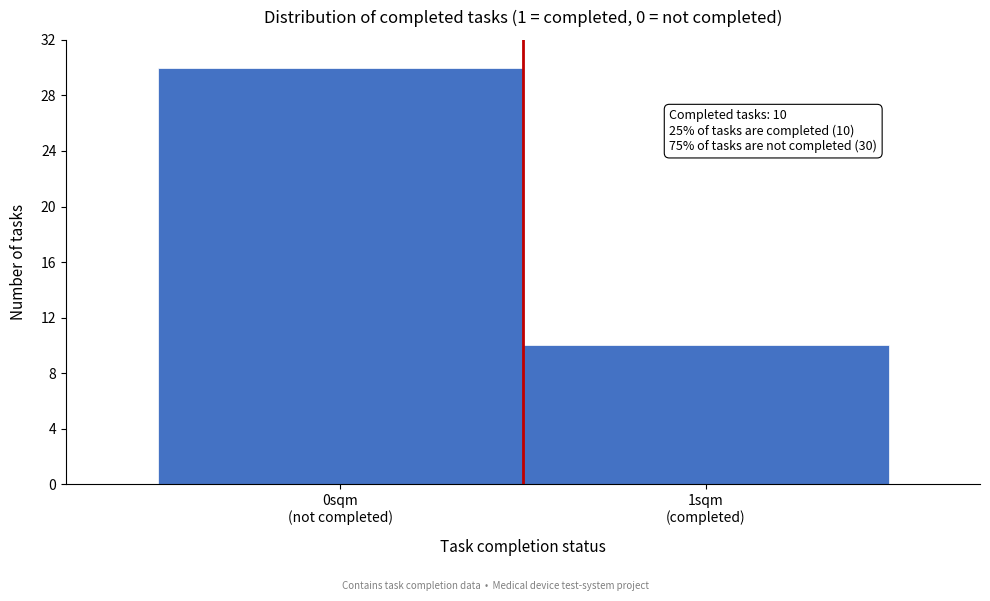

Reading left to right, transcribe all the data shown in this chart.

30	10